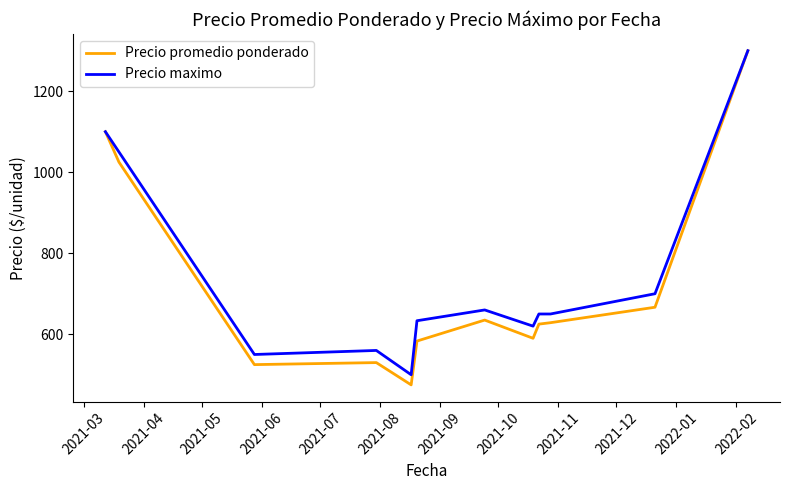

What is the minimum value for Precio maximo?

500.0